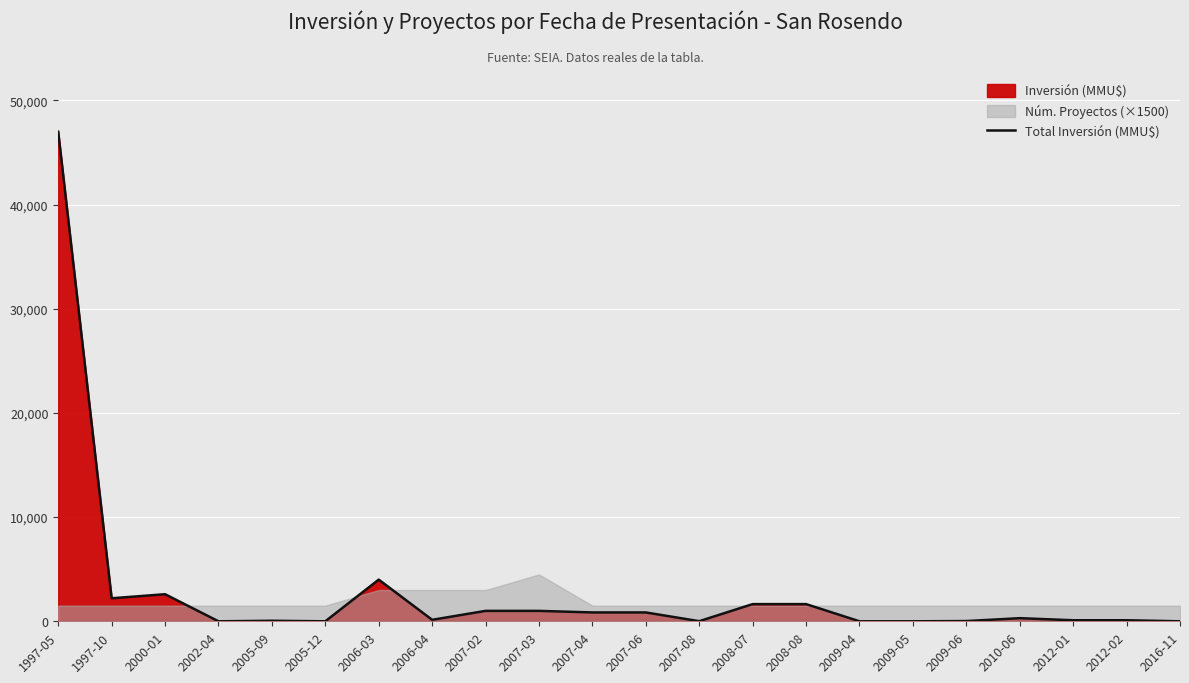

True or false: the data shows 100 at 2012-01.

True